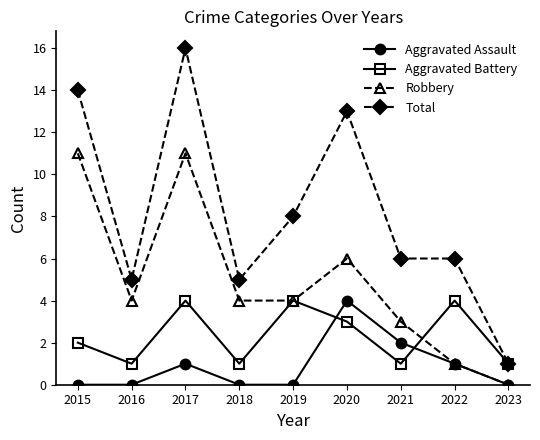

Reading left to right, extract all data points from this chart.

Aggravated Assault: 0	0	1	0	0	4	2	1	0
Aggravated Battery: 2	1	4	1	4	3	1	4	1
Robbery: 11	4	11	4	4	6	3	1	0
Total: 14	5	16	5	8	13	6	6	1